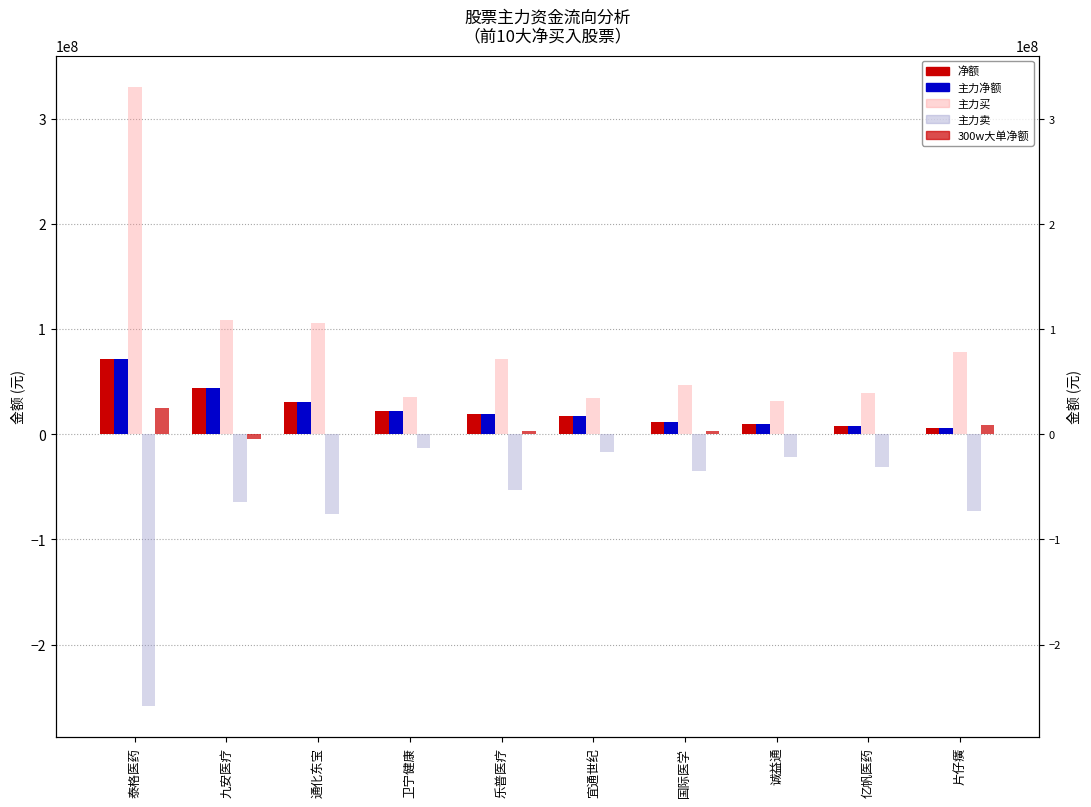

Which series has the largest total across all categories?

主力买